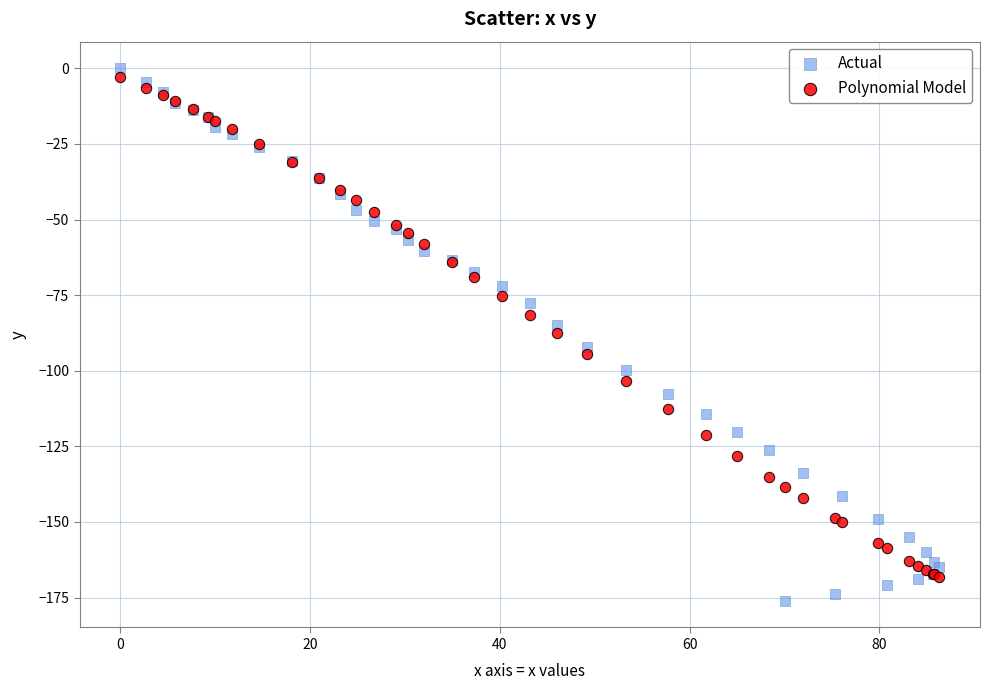

Which series contains the lowest Y value?

Actual